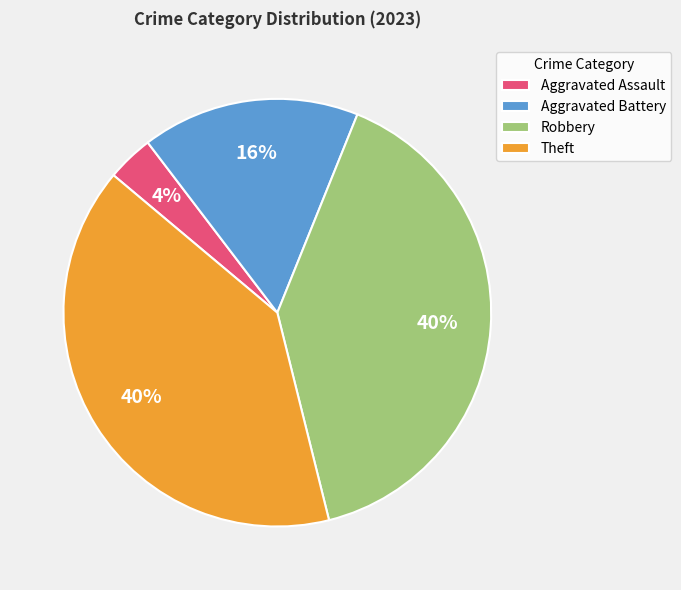

Which category has the smallest portion of the pie?

Aggravated Assault